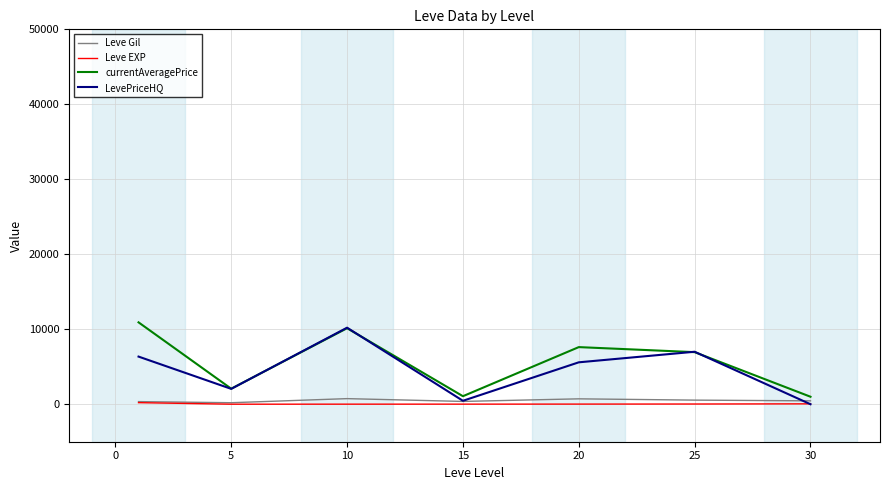

What is the greatest value displayed?

10921.5